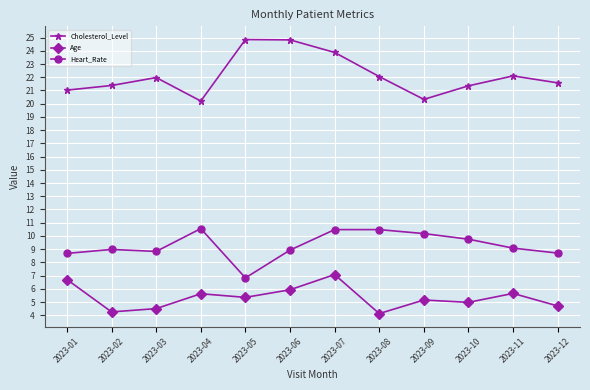

What is the difference between the highest and lowest values at 2023-04?

14.6